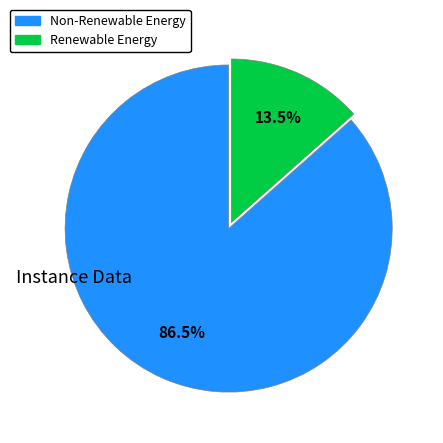

Does any single category account for the majority?

Yes